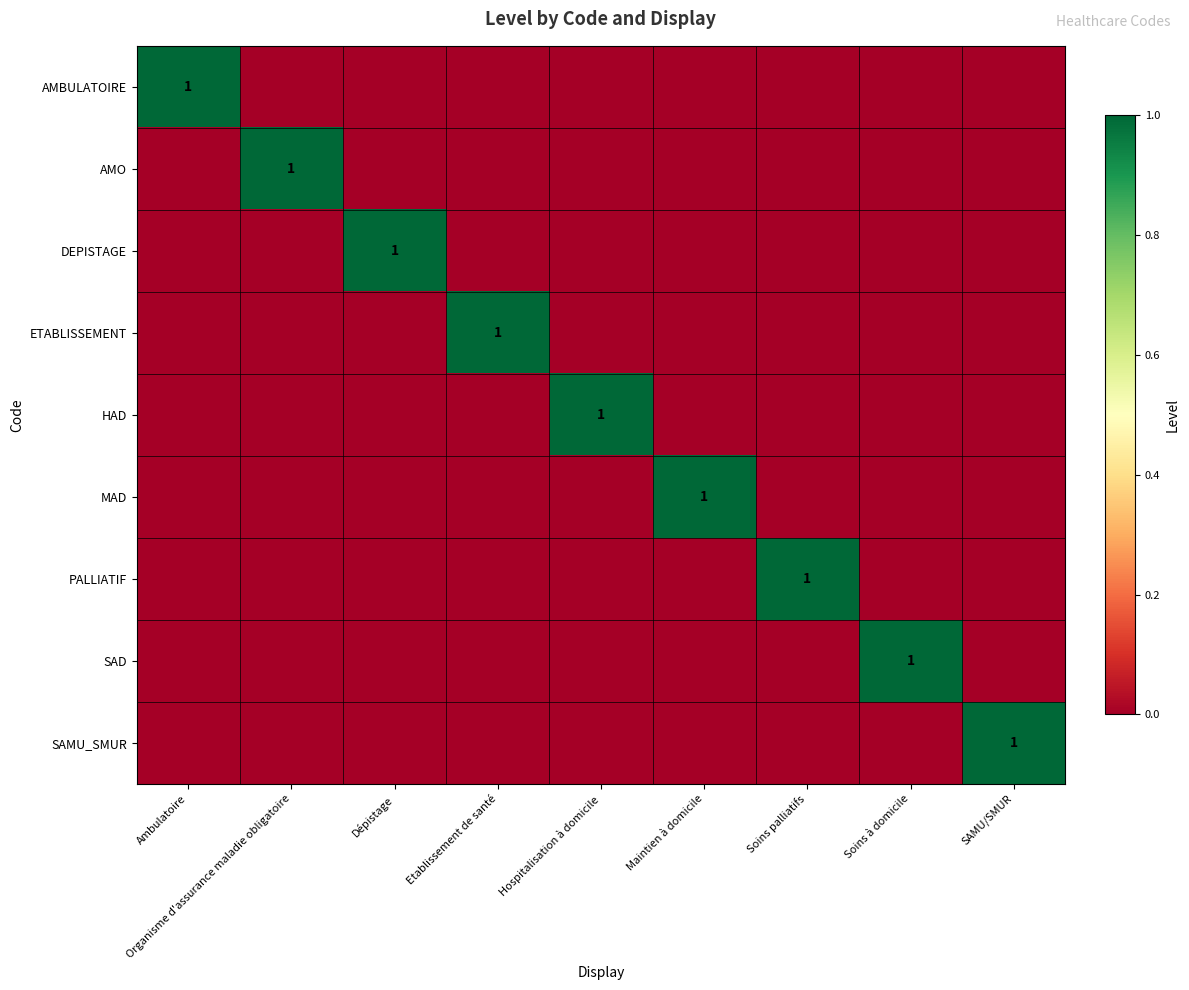

Which has a higher value, Ambulatoire or Soins palliatifs?

Ambulatoire